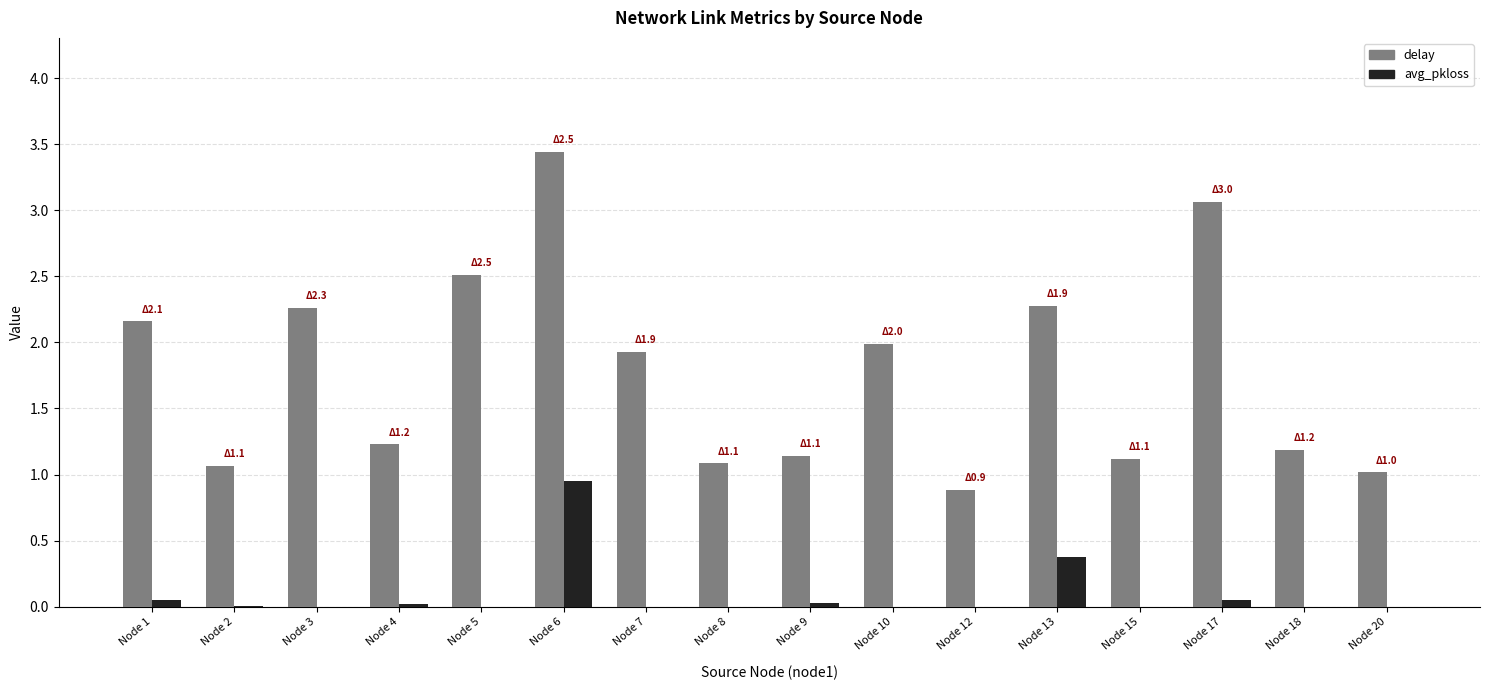

The delay series shows 1.7 at Node 6. True or false?

False